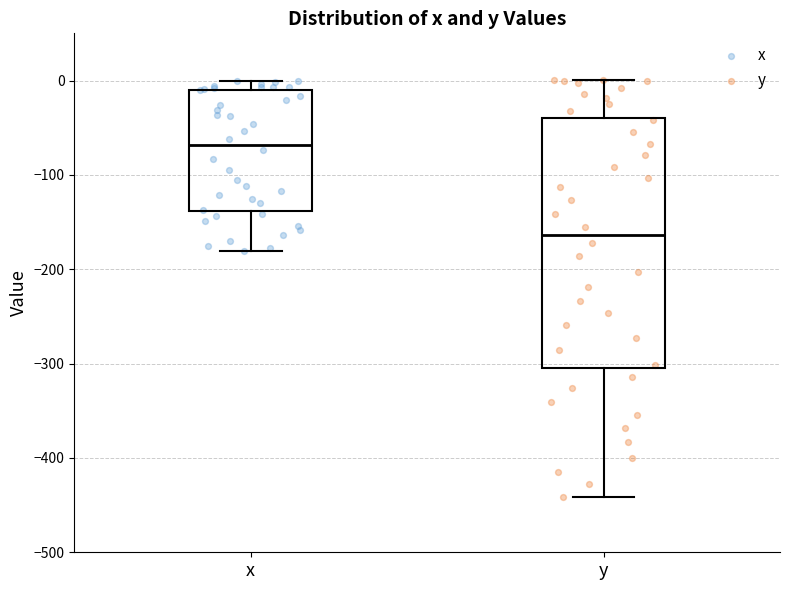

Where does the lower whisker of the box for y end on the y-axis? The values are not printed on the chart, so give them approximately, as read against the axis.

-440